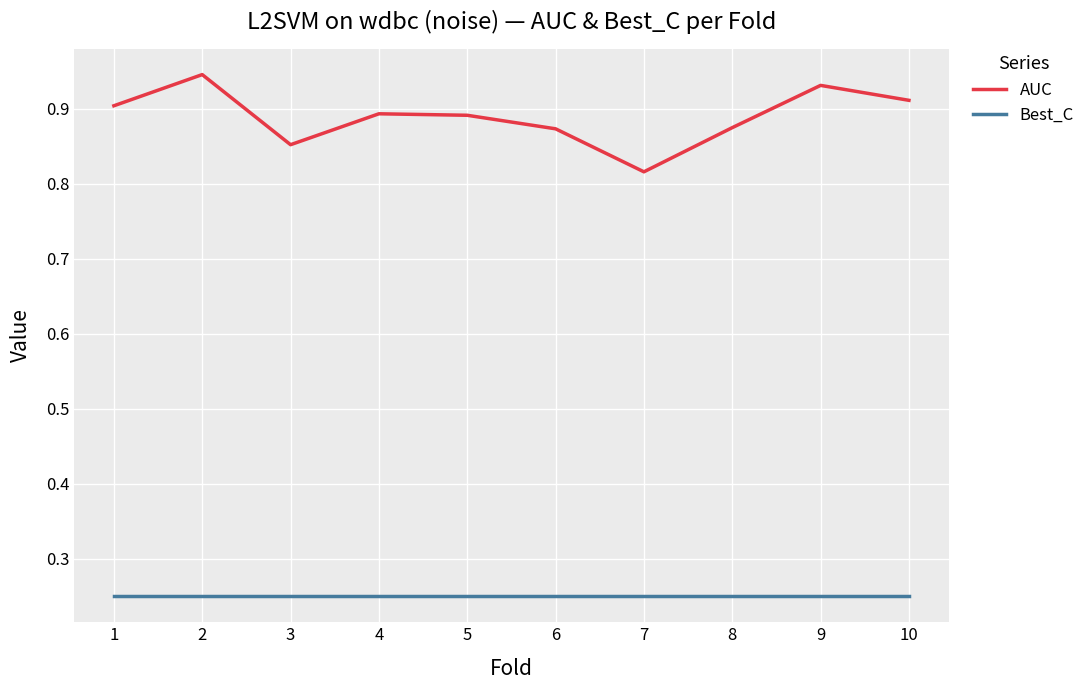

Between 5 and 10, which series saw the biggest shift?

AUC